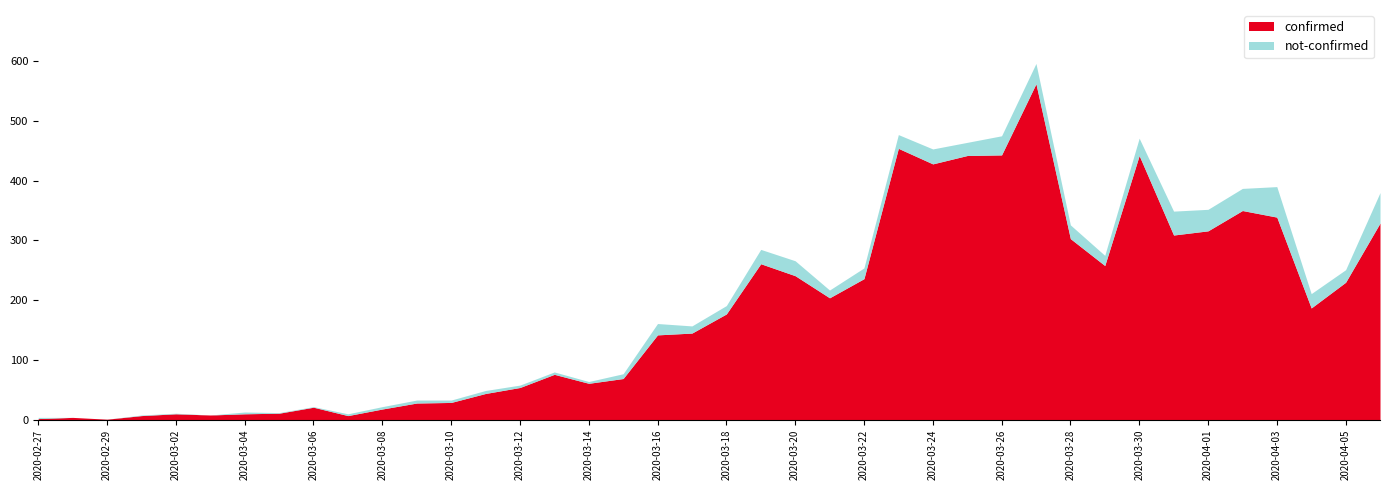

True or false: not-confirmed and confirmed intersect in this chart.

False